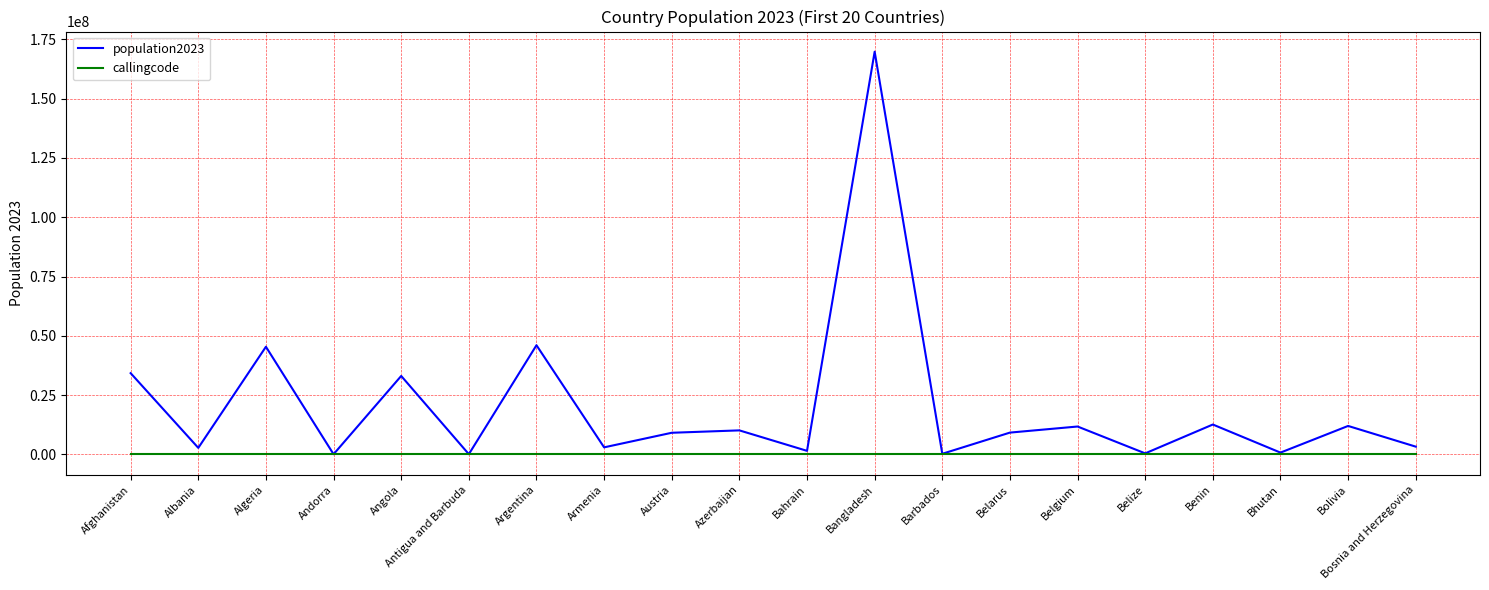

True or false: callingcode has a value of 1 at Belgium.

True